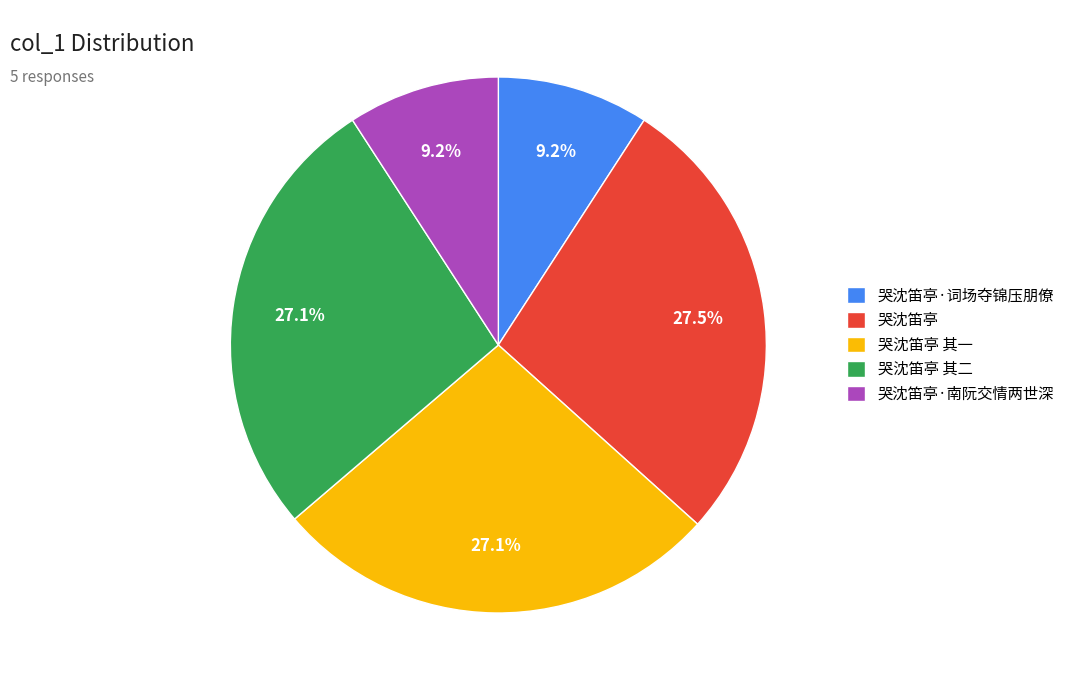

How many segments does this pie chart have?

5